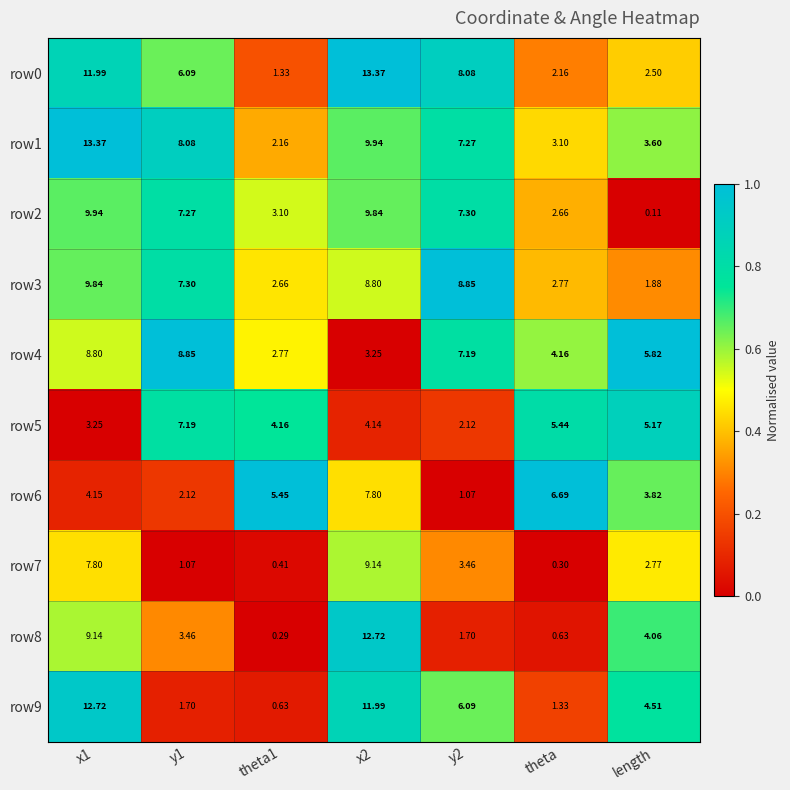

Which series has the largest range (max minus min)?

row8